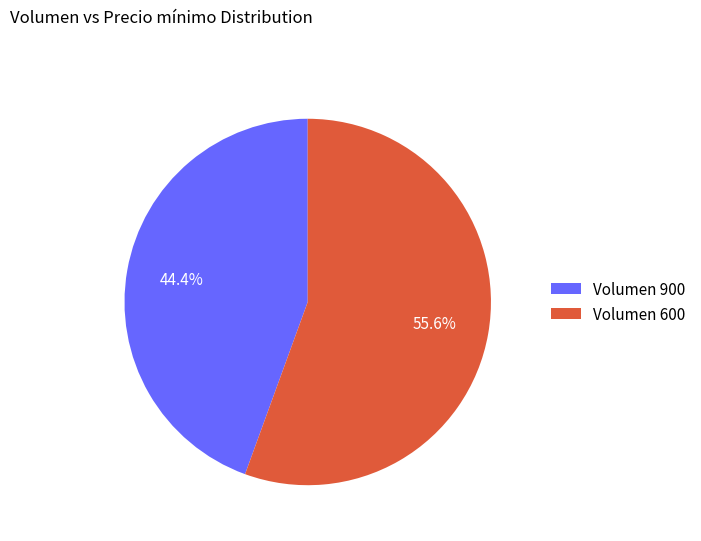

Approximately how many times larger is the value at Volumen 900 compared to Volumen 600?

0.8